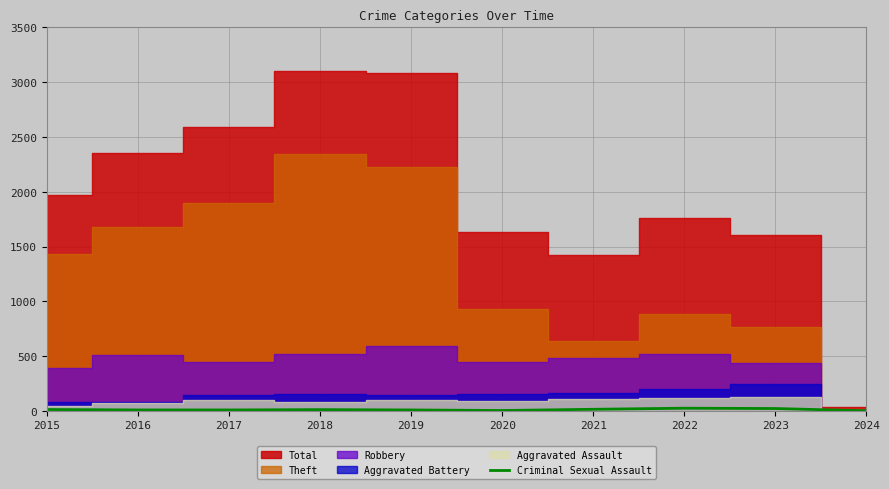

True or false: Criminal Sexual Assault has a value of 21 at 2023.

True